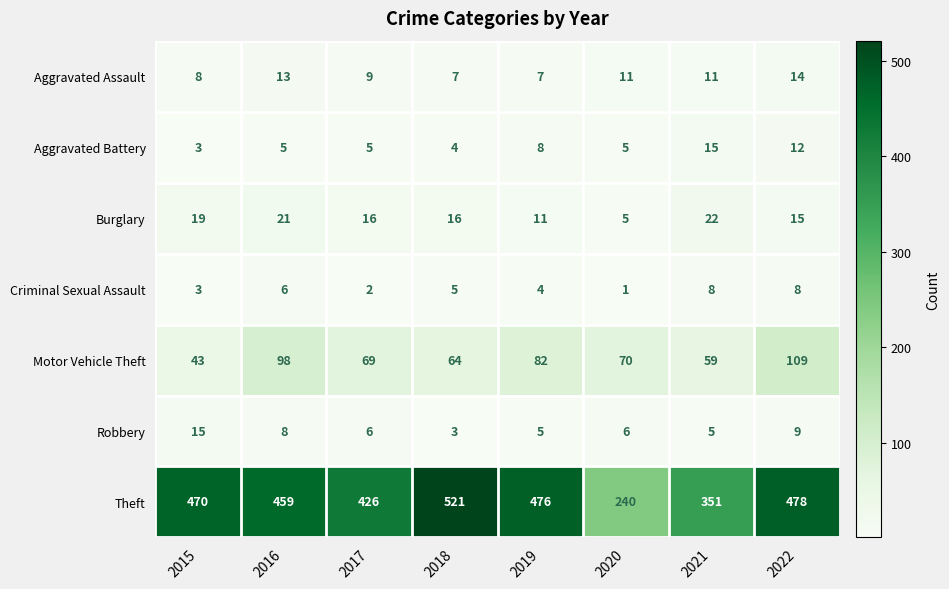

Which series has the largest total across all categories?

Theft